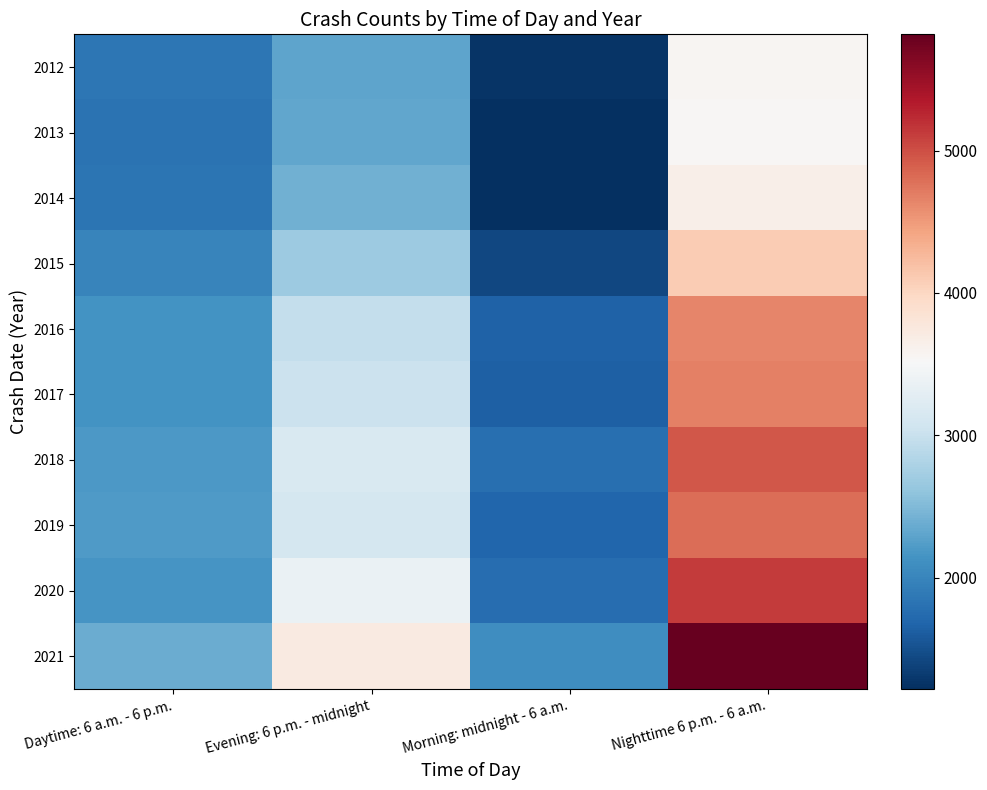

What is the spread (max minus min) of values at Daytime: 6 a.m. - 6 p.m.?

557